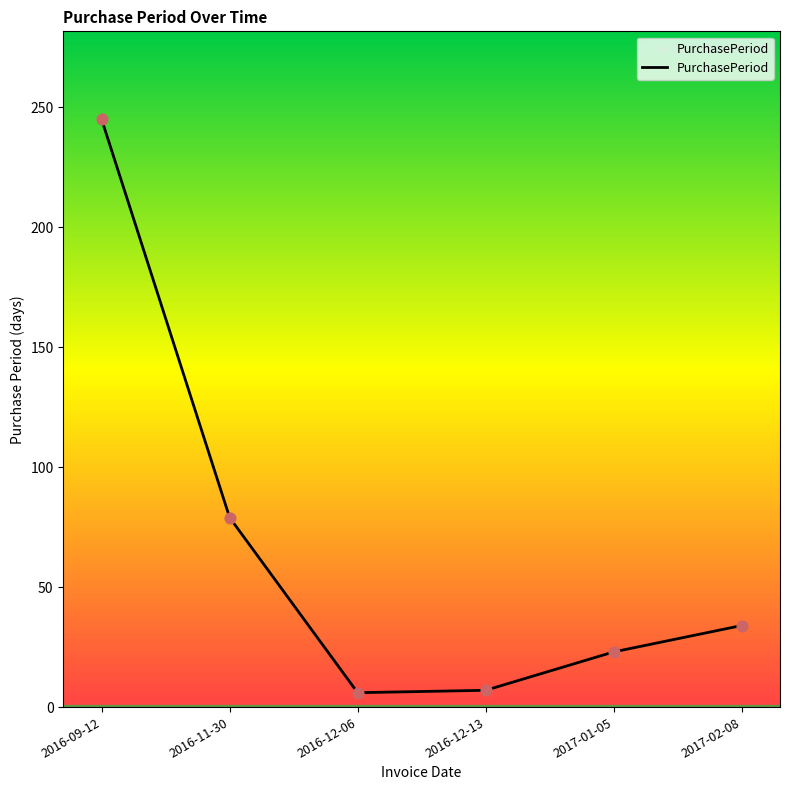

What is the ratio of the value at 2016-12-13 to the value at 2016-11-30?

0.1